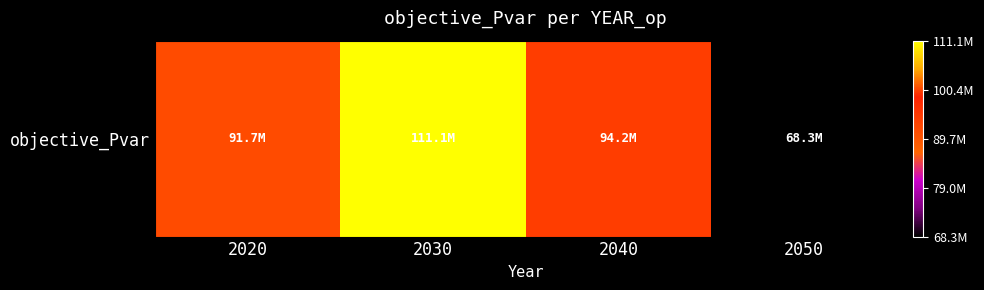

What is the change in value from 2040 to 2050?

-25839886.5